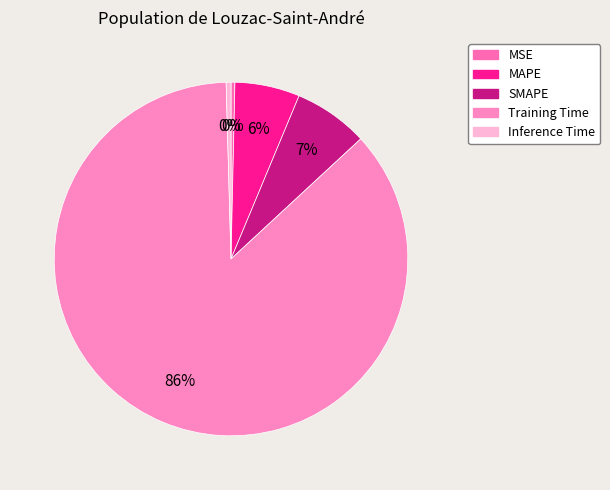

How many segments does this pie chart have?

5